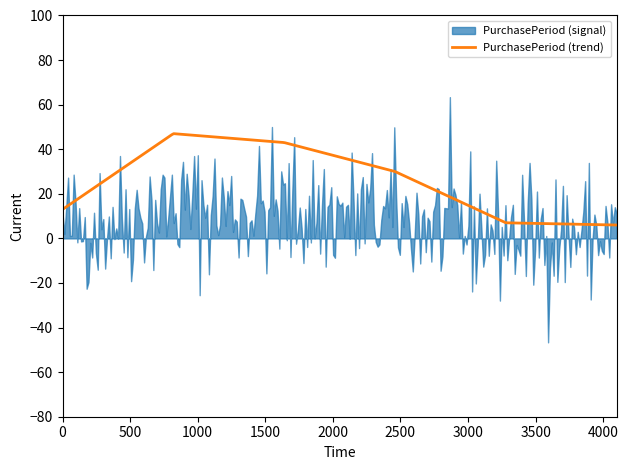

How many values exceed 30?

2